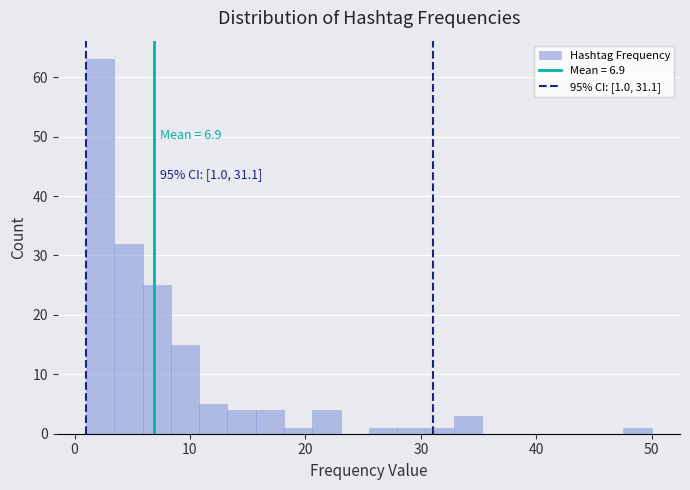

Around what value on the x-axis is the tallest bar? Give the approximate position of its centre, as read against the axis.

2